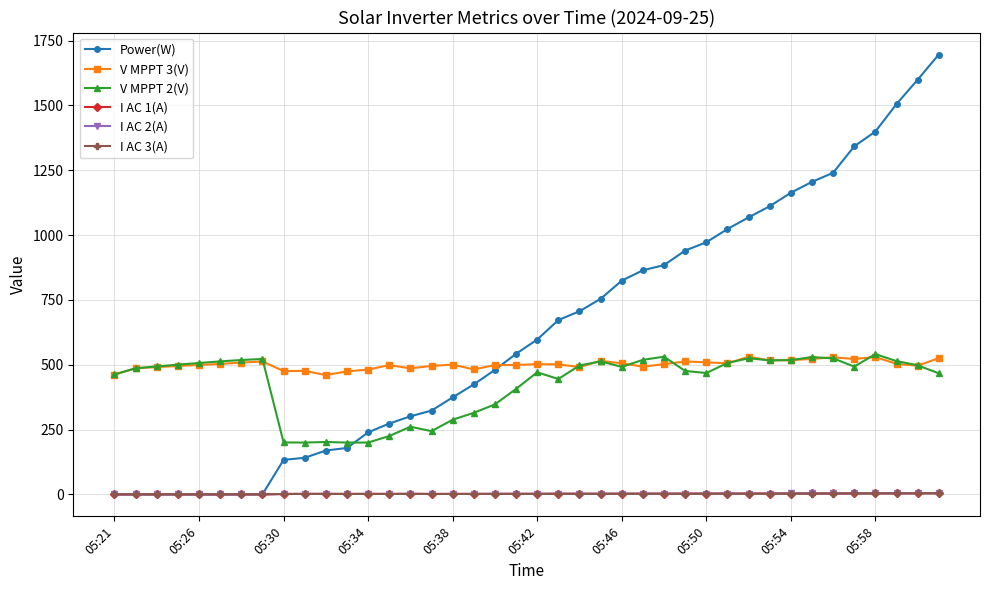

True or false: I AC 3(A) and V MPPT 3(V) cross at least once.

False